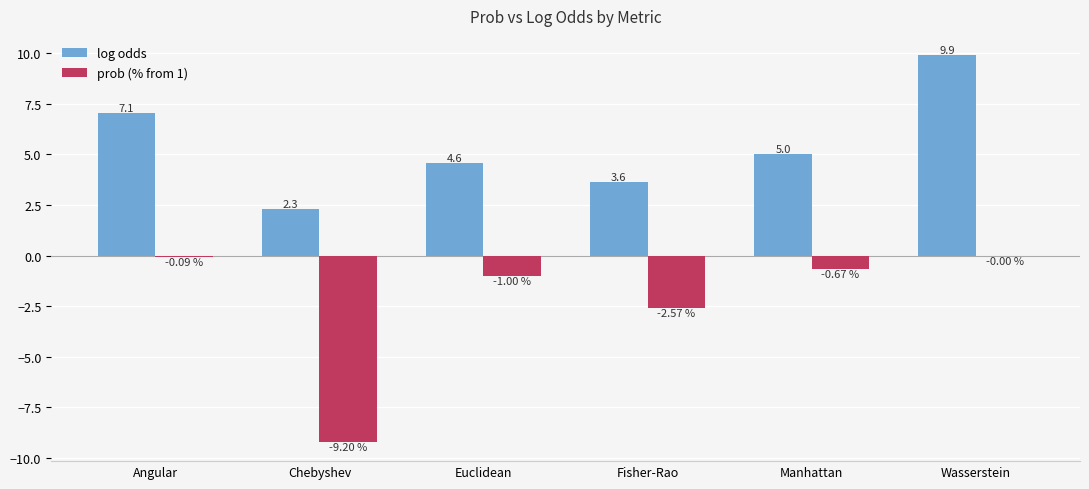

What is the total value across all series at Chebyshev?

-6.9